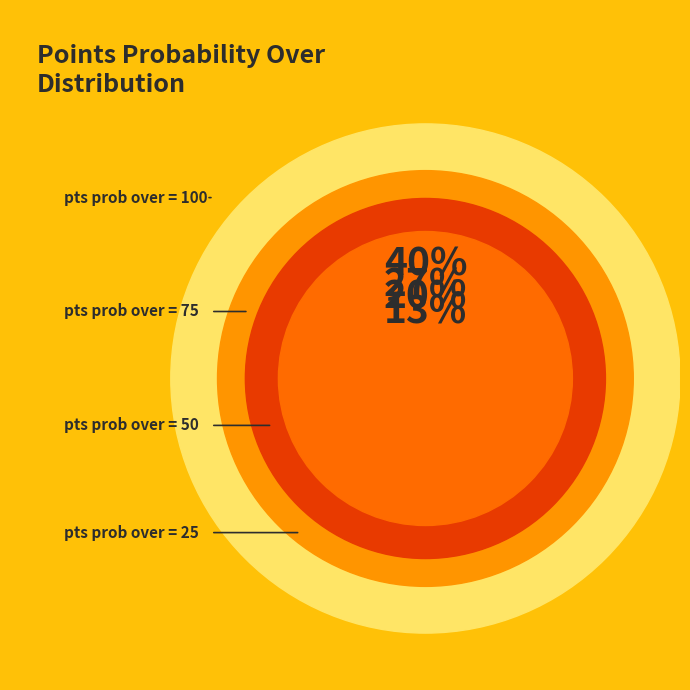

What is the total percentage of 50 and 100?

46.7%